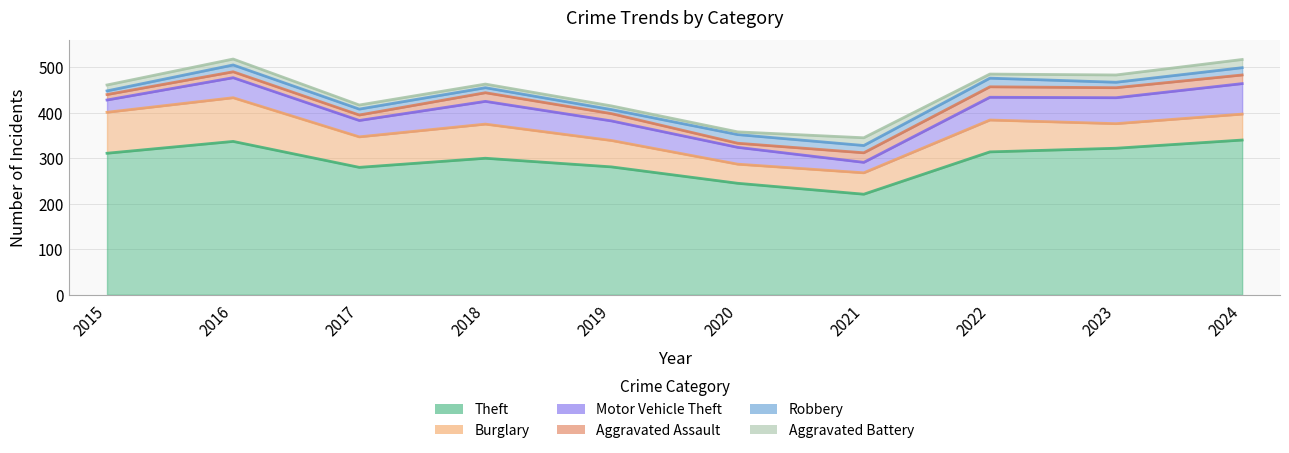

At how many categories does at least one series exceed 206?

10